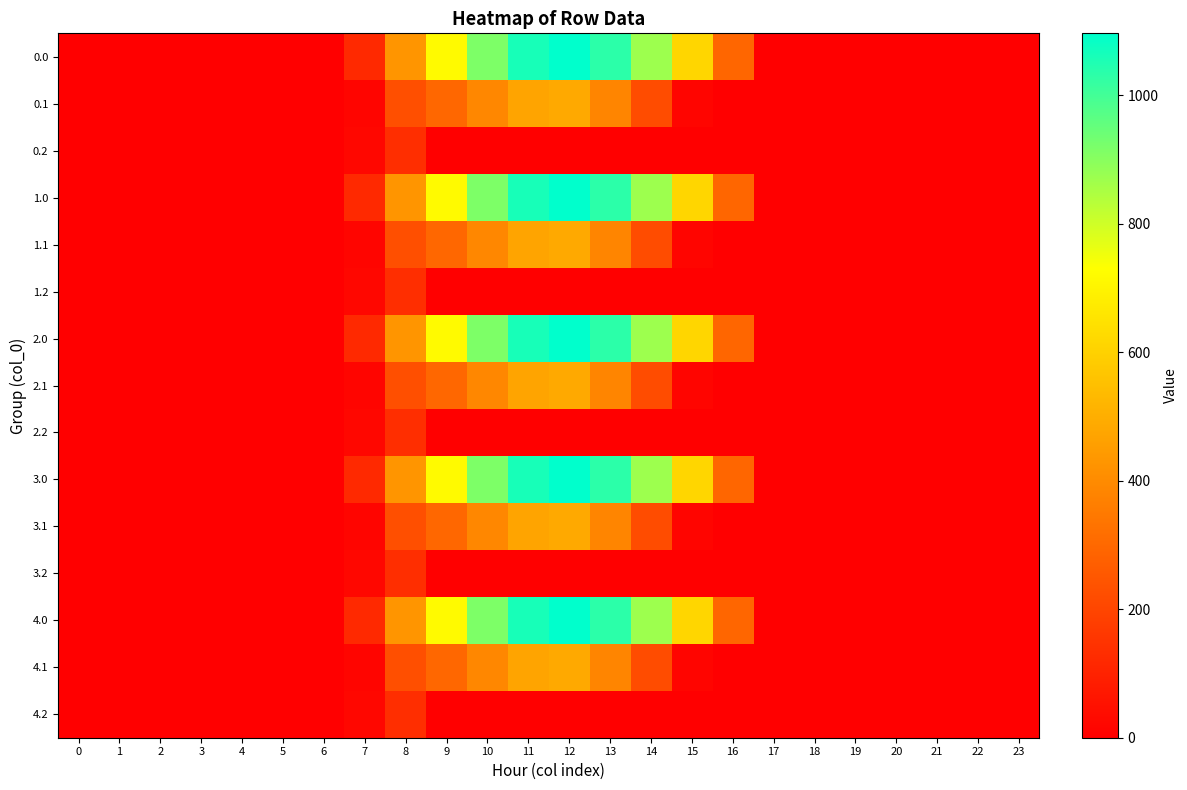

How many data points does each series have?

24